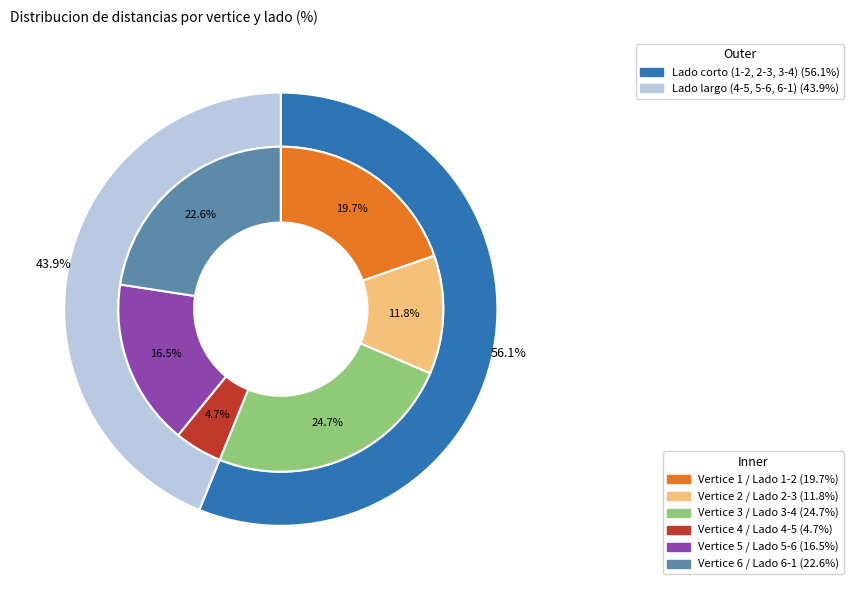

To the nearest percent, what is the average slice percentage?

17%